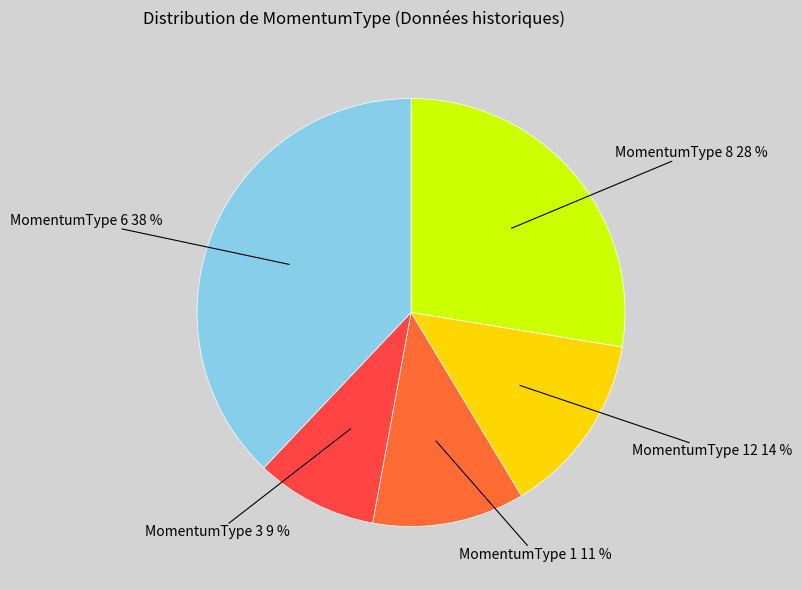

Does any single category account for the majority?

No